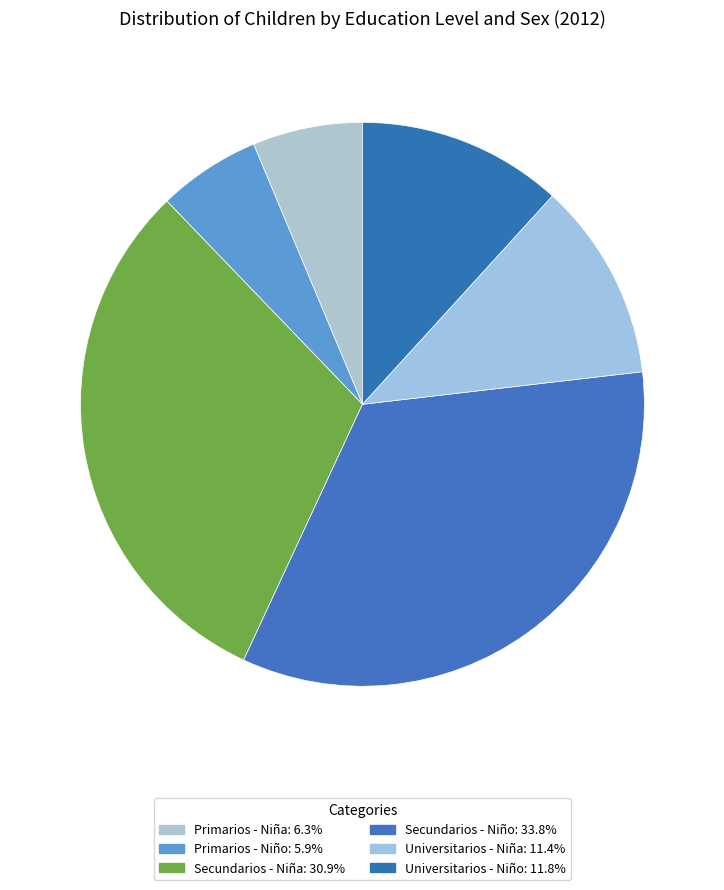

How many slices are in this pie chart?

6